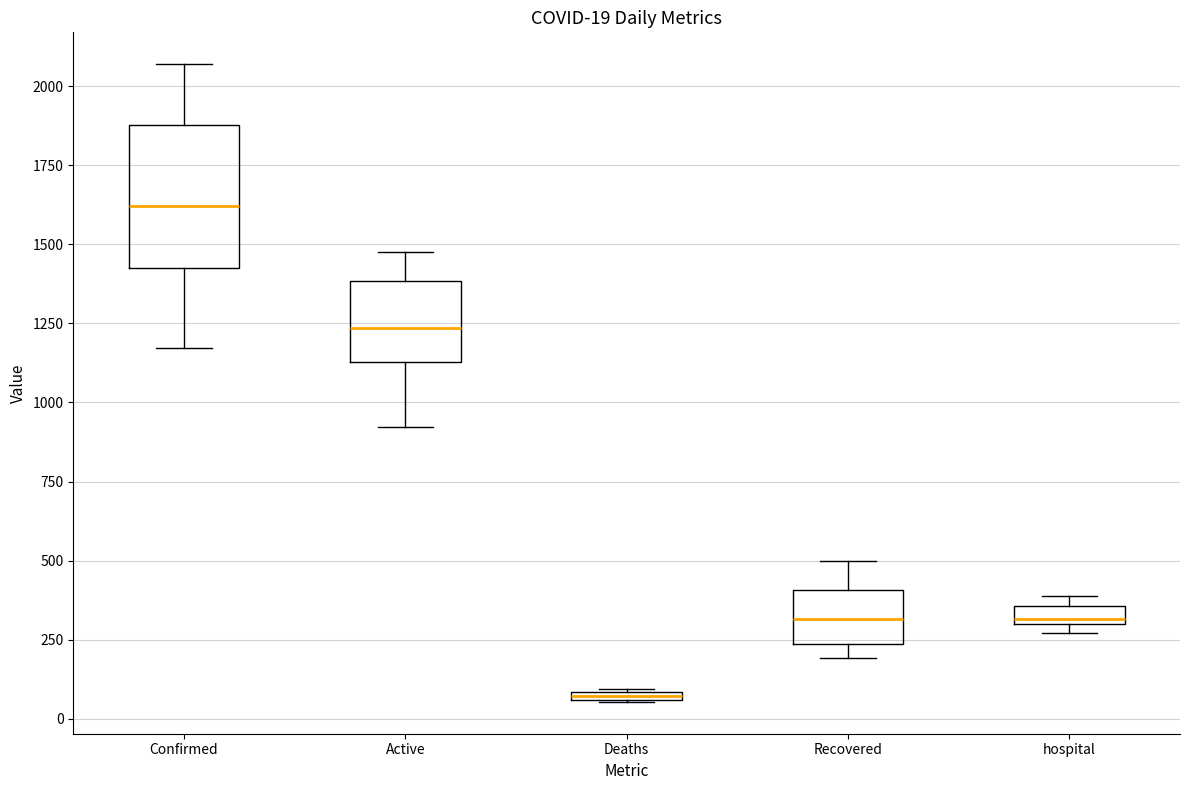

Which box is the tallest, from its lower edge to its upper edge?

Confirmed